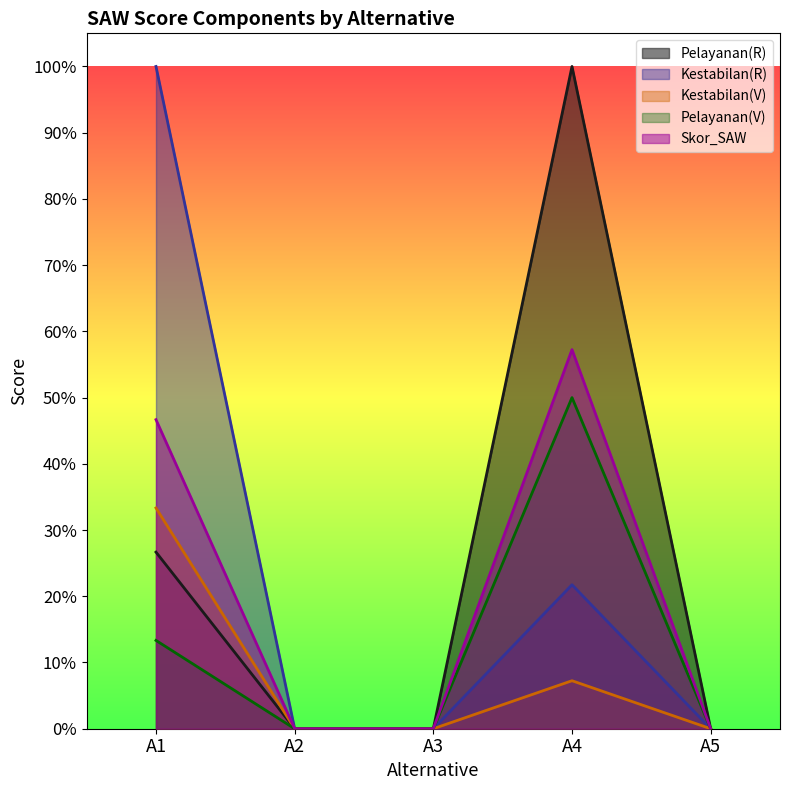

The Pelayanan(V) series shows 0.1 at A1. True or false?

True